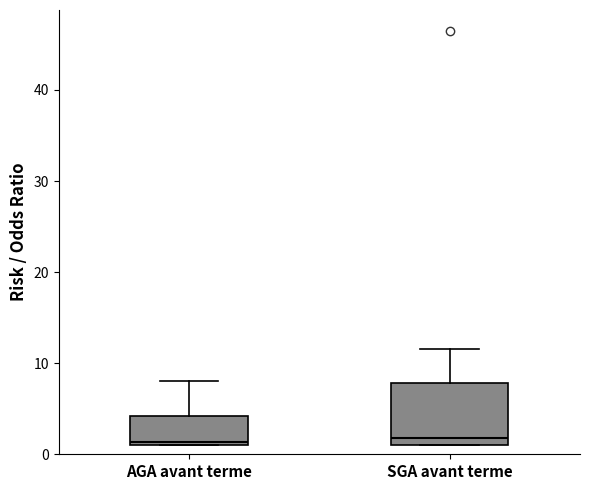

Reading left to right, read every box against the y-axis: the position of its median line, the range the box covers, and the ends of its whiskers. The values are not printed on the chart, so give them approximately, as read against the axis.

AGA avant terme: median 1 (just above the box's lower edge), box 1 to 4, whiskers 1 to 8
SGA avant terme: median 2, box 1 to 8, whiskers 1 to 12